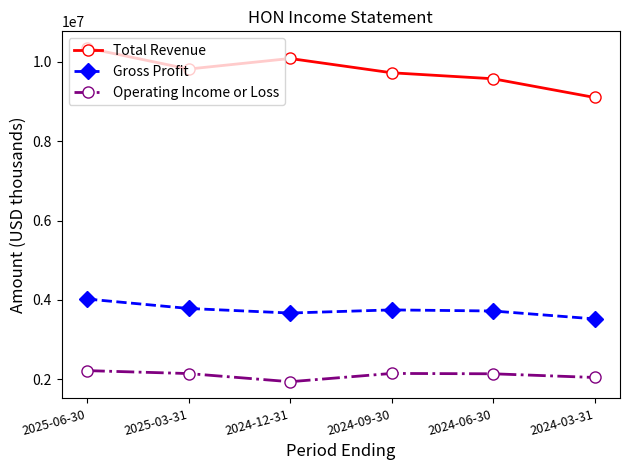

What value does the Total Revenue series have at 2024-06-30, to the nearest 50?

9577000